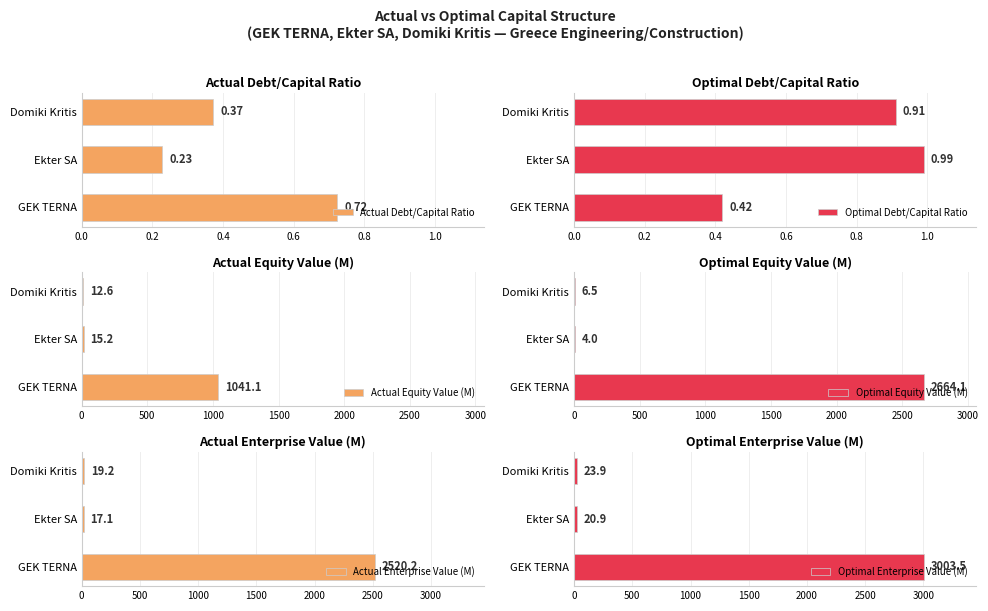

What is the difference between the maximum and minimum values in the Actual Debt/Capital Ratio series?

0.5